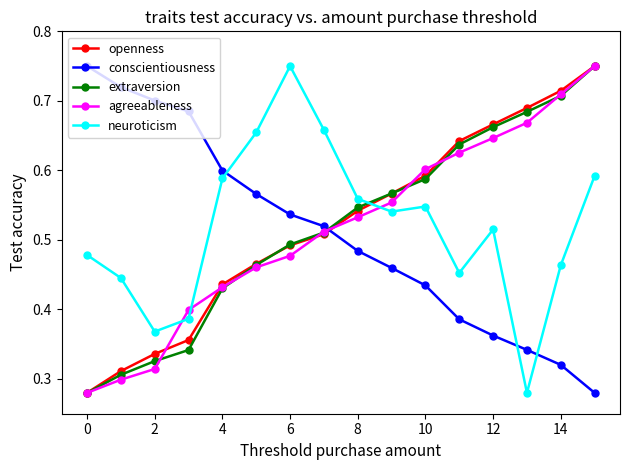

True or false: agreeableness has more than 1 interior local peaks.

False